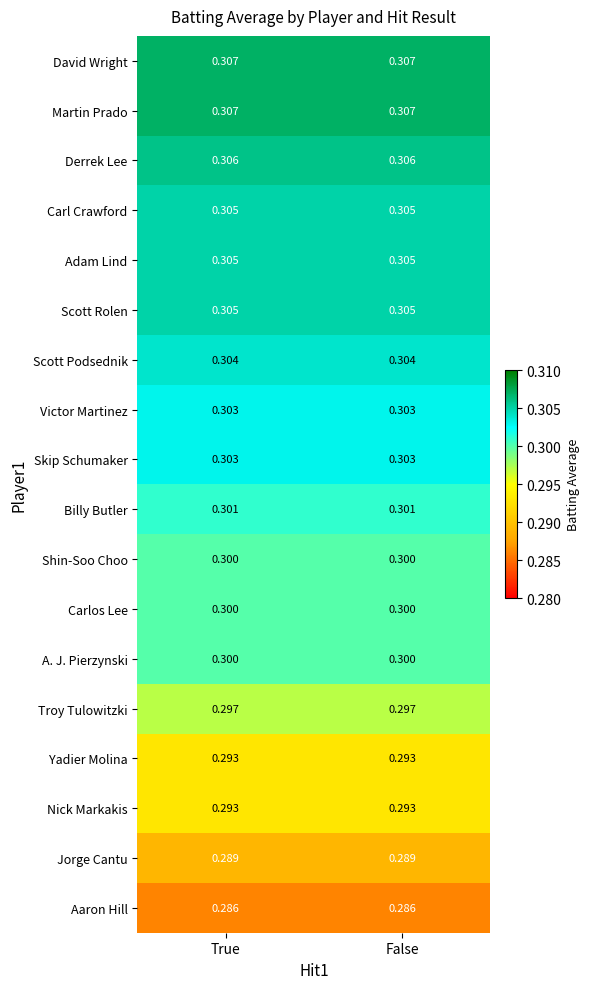

Is the value of Billy Butler at False greater than the value of Victor Martinez at True?

No